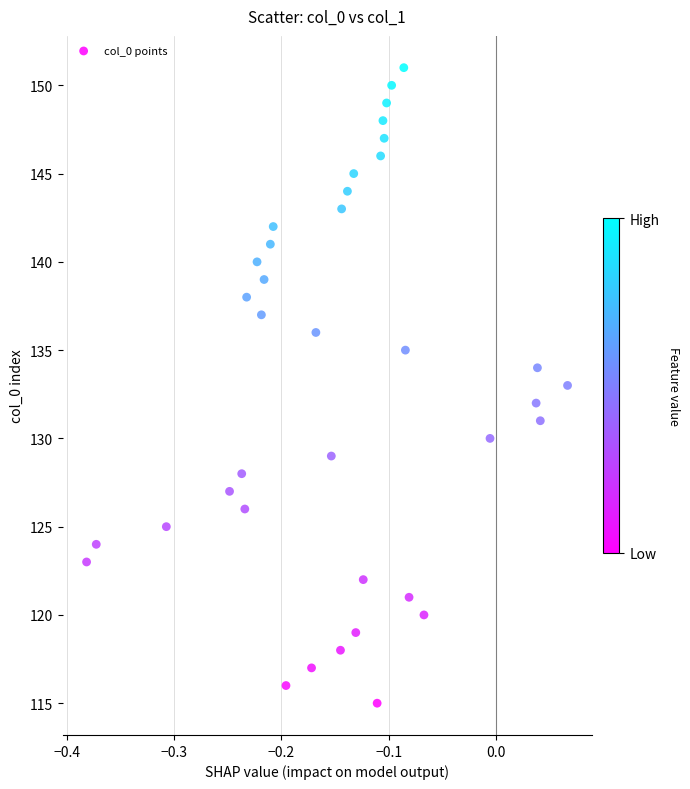

What is the range of Y values (max minus min)?

36